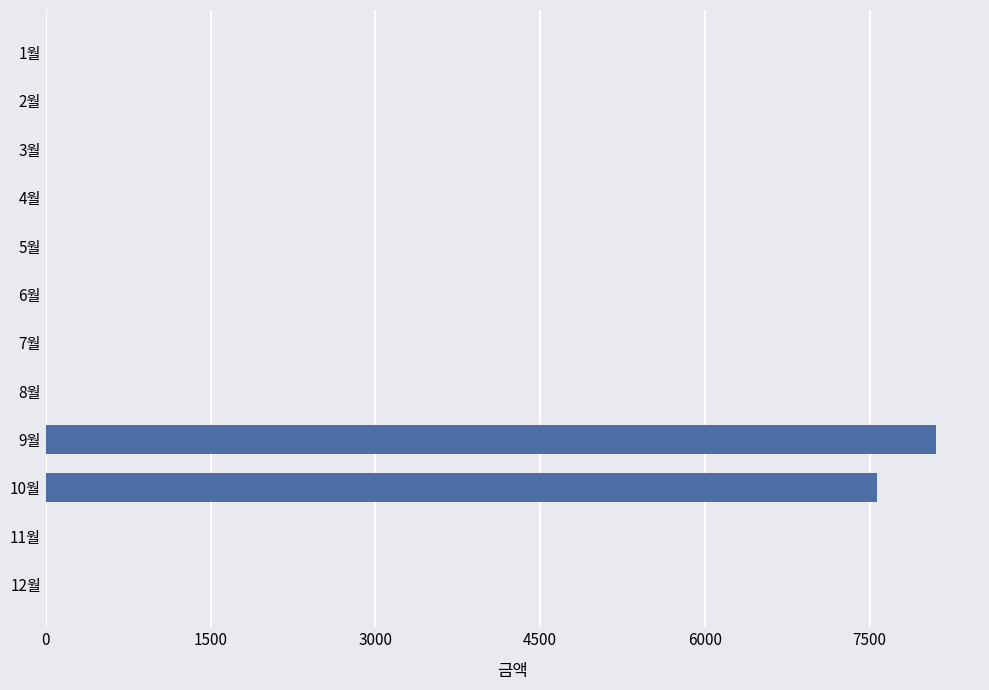

What is the sum of all values?

15670